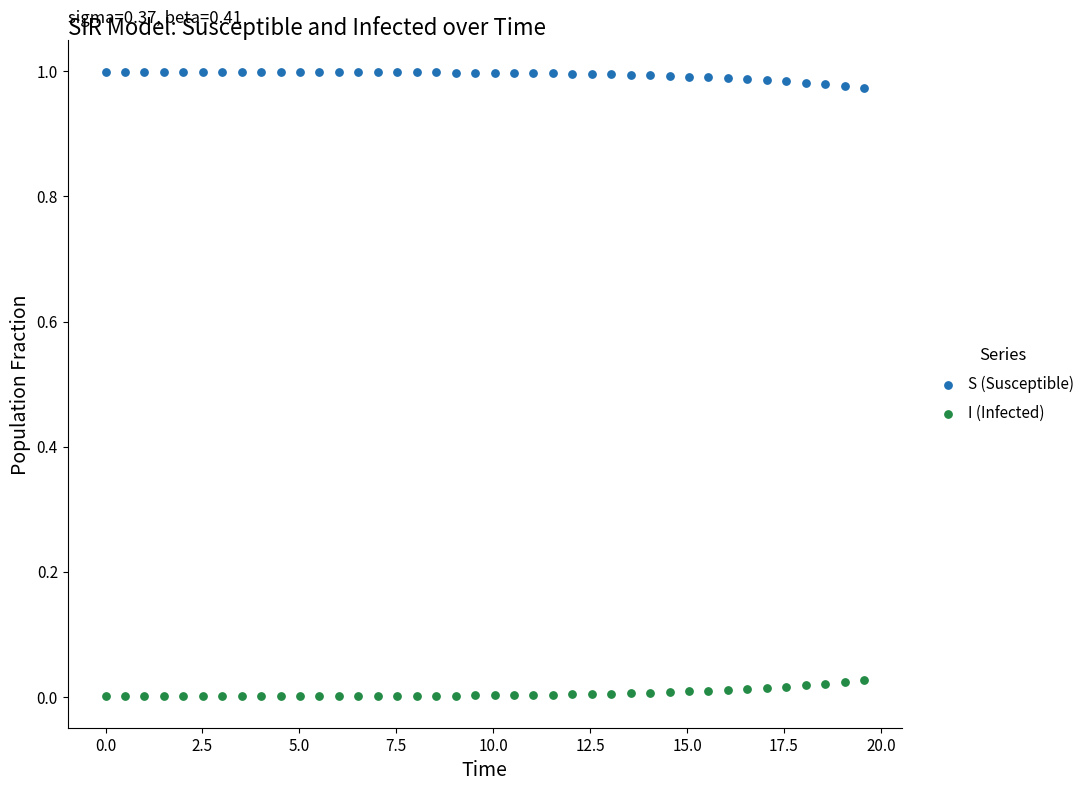

Which series contains the lowest Y value?

I (Infected)